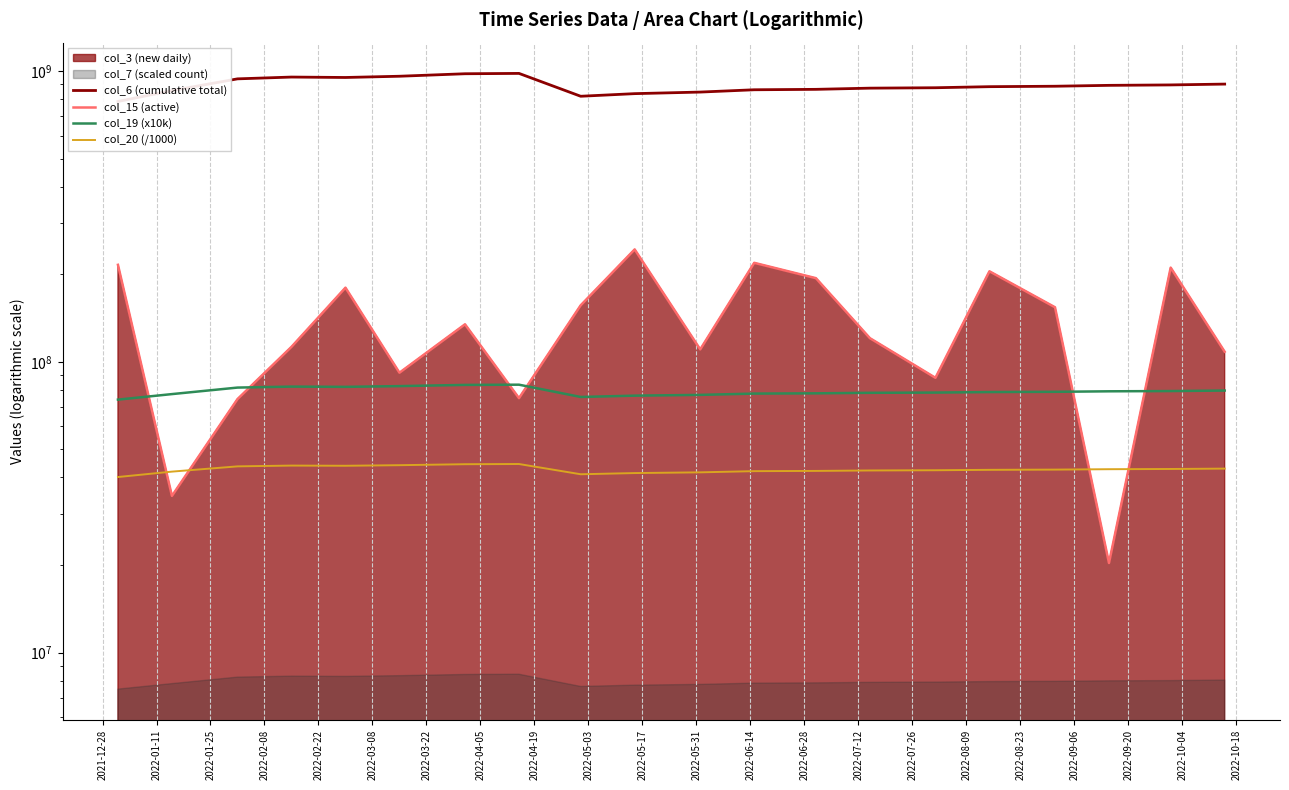

What is the value of the col_20 (/1000) point at the 3rd from the left?

43674770.6